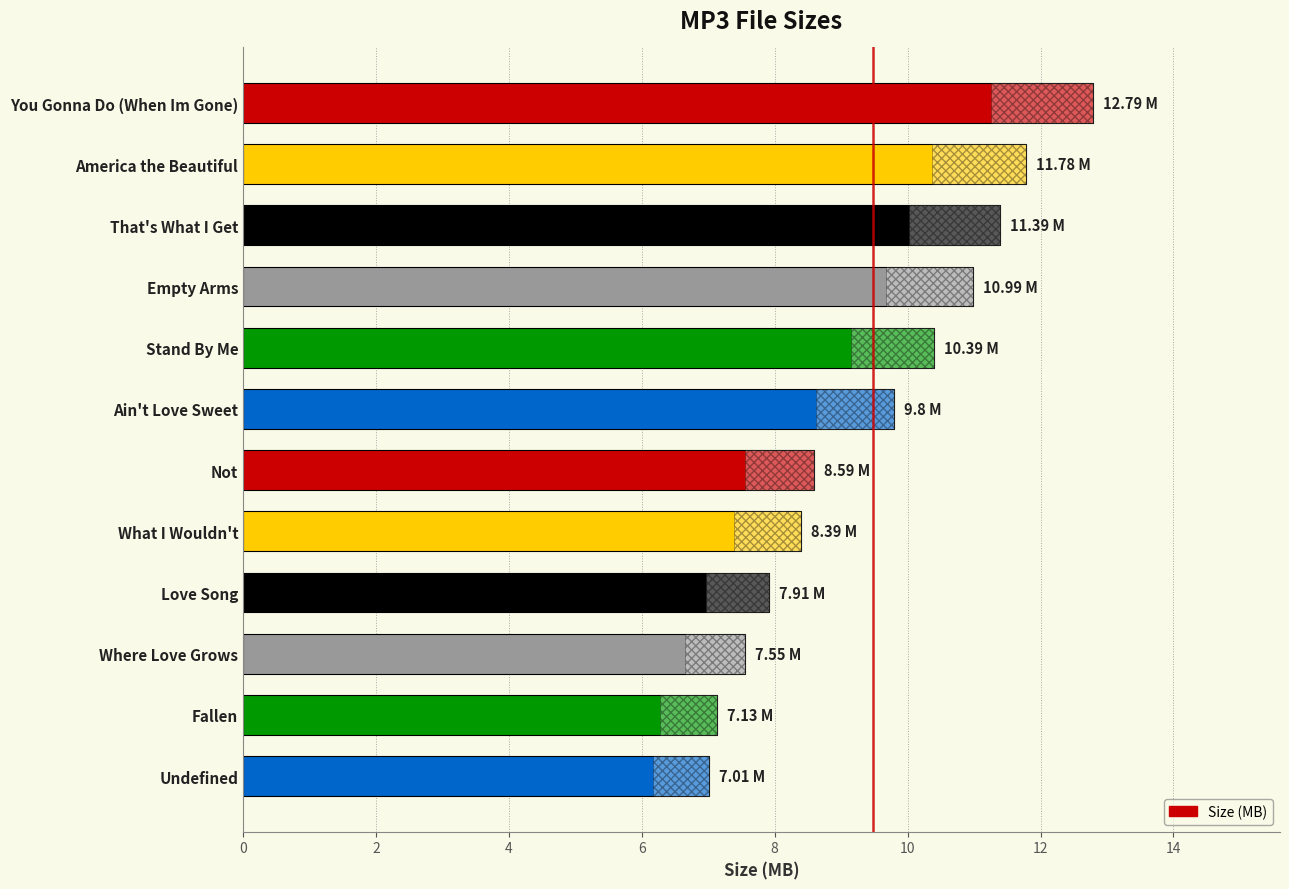

The chart shows a value of 20.8 at You Gonna Do (When Im Gone). True or false?

False